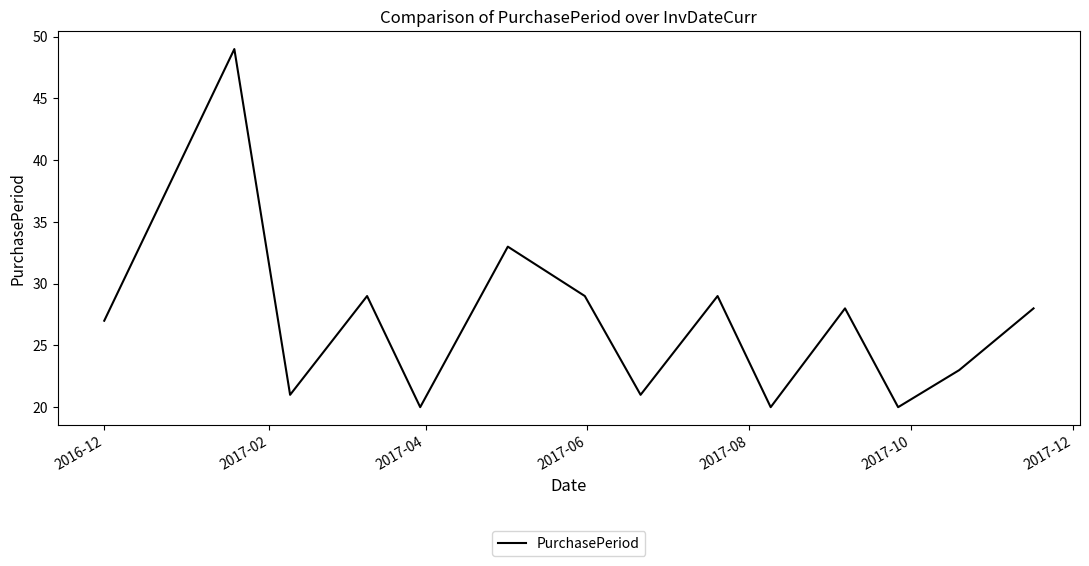

What is the smallest value displayed?

20